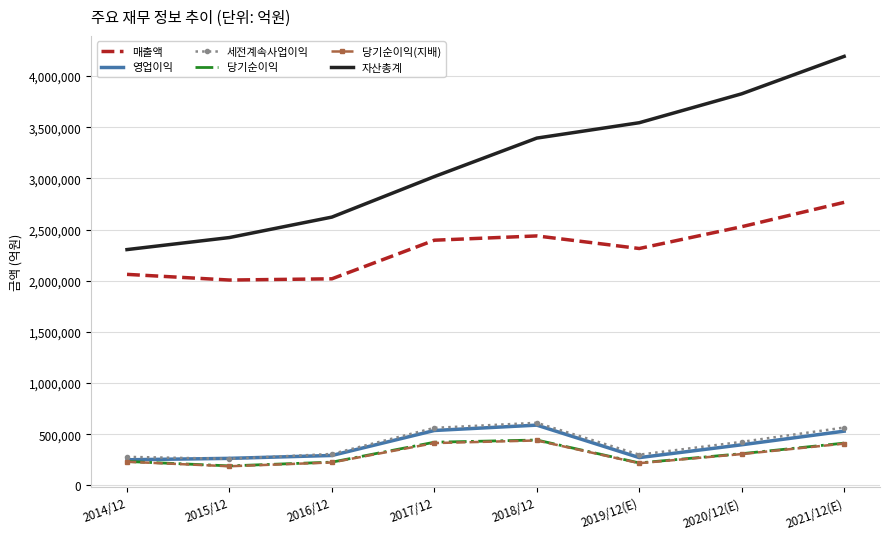

The 자산총계 series shows 5092442 at 2017/12. True or false?

False